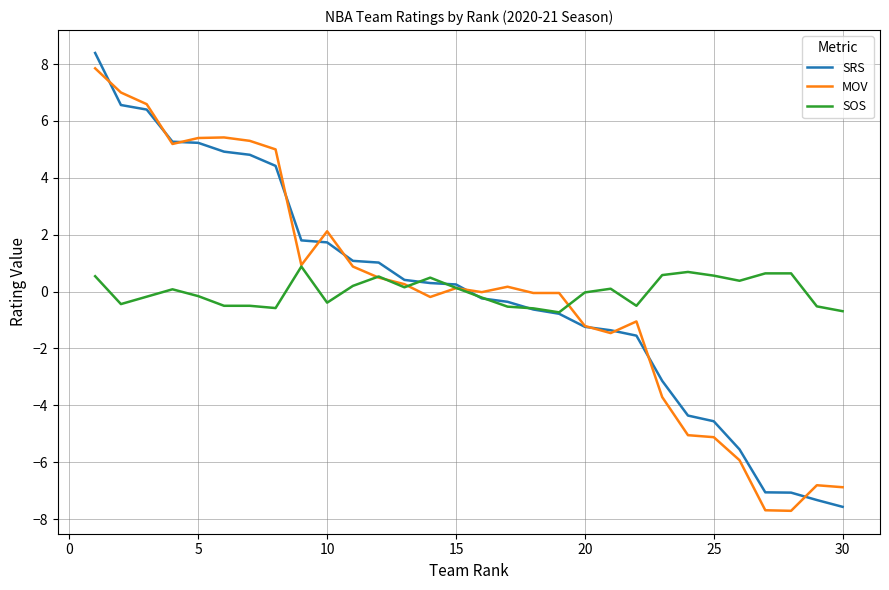

What is the lowest value of the SRS series?

-7.6